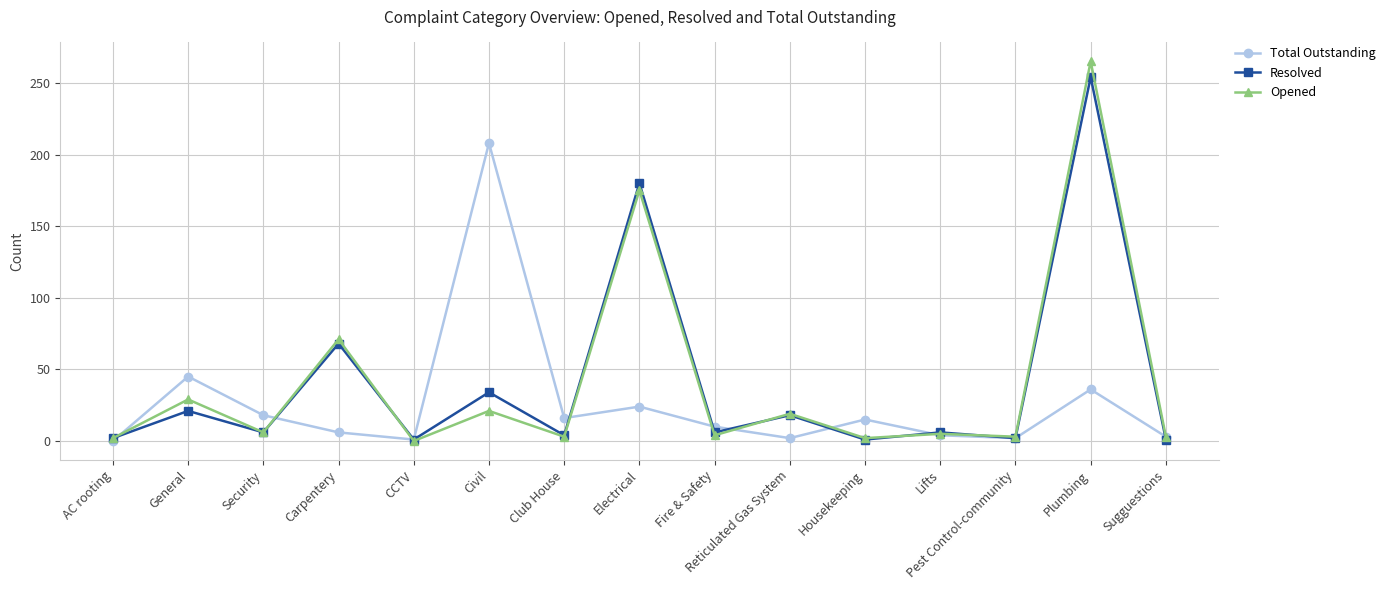

Where is Opened nearest to the value 132?

Electrical